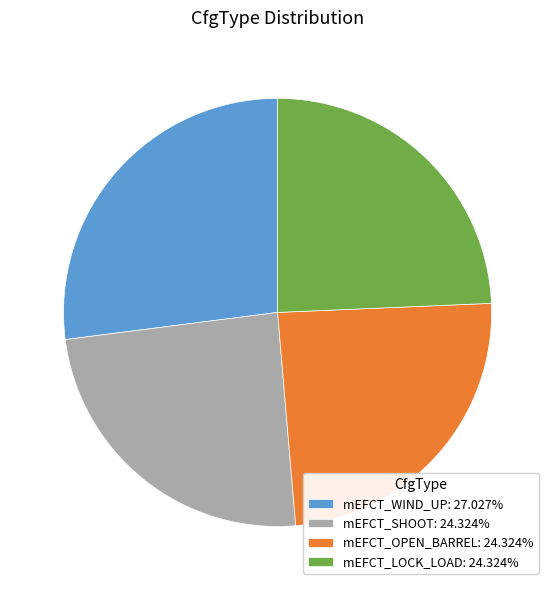

Which slice is the largest?

mEFCT_WIND_UP